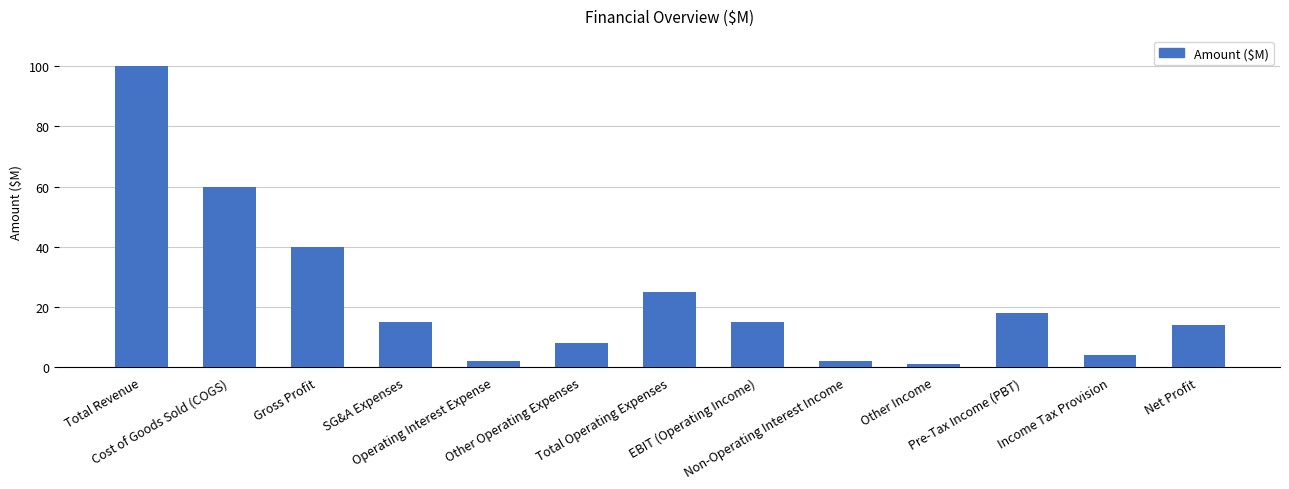

The chart shows a value of 2 at Non-Operating Interest Income. True or false?

True